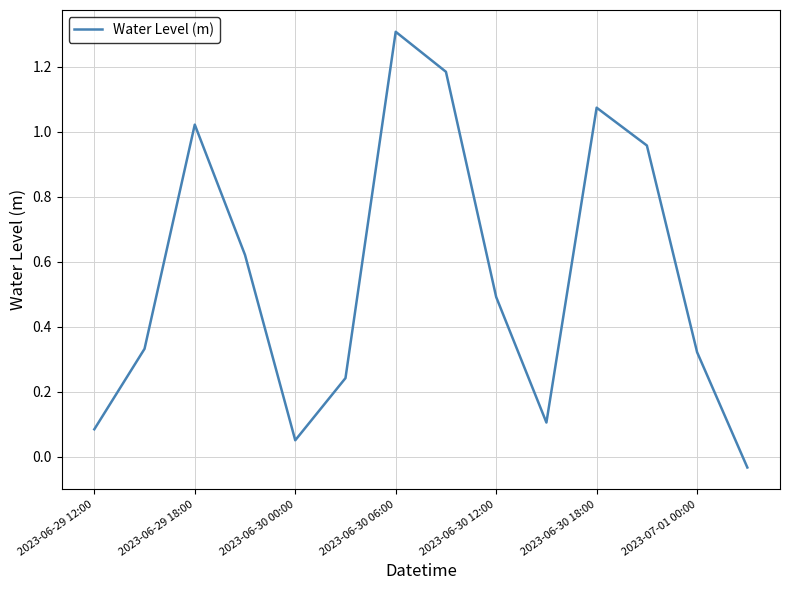

What is the difference between the maximum and minimum values?

1.3